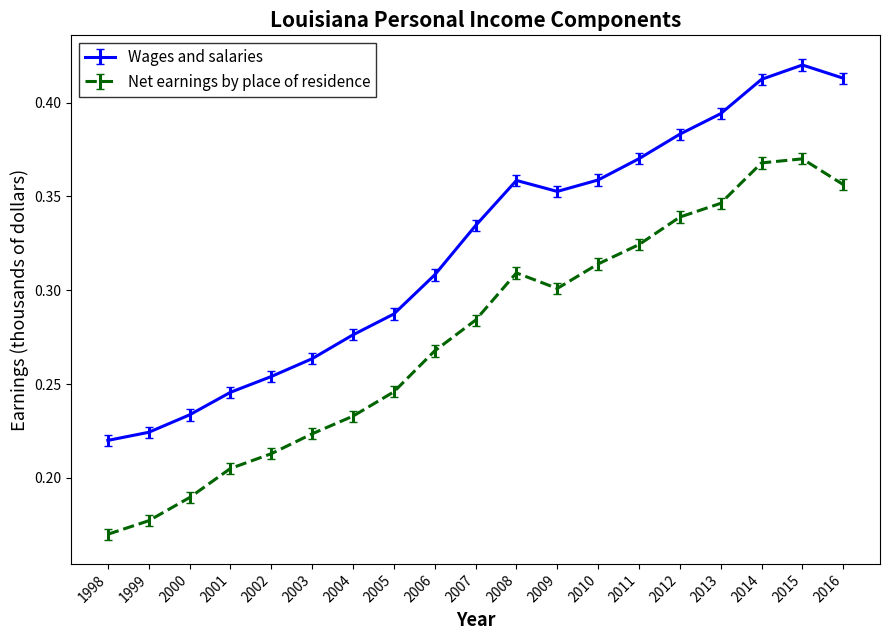

Between 1999 and 2015, which series saw the biggest shift?

Wages and salaries